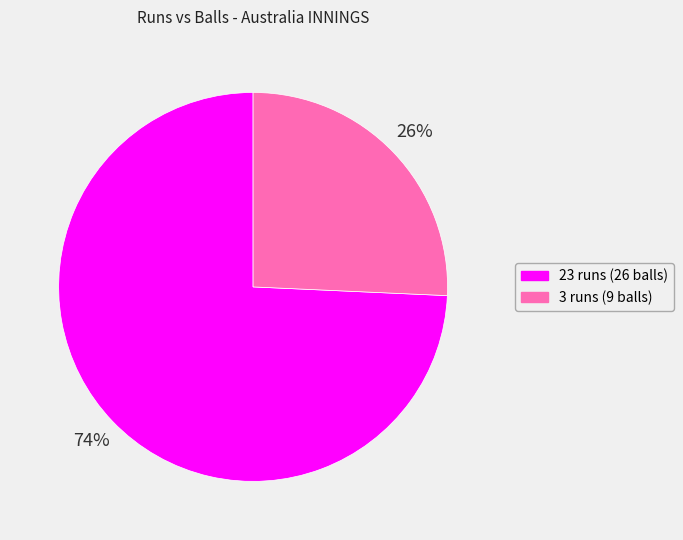

How many segments does this pie chart have?

2